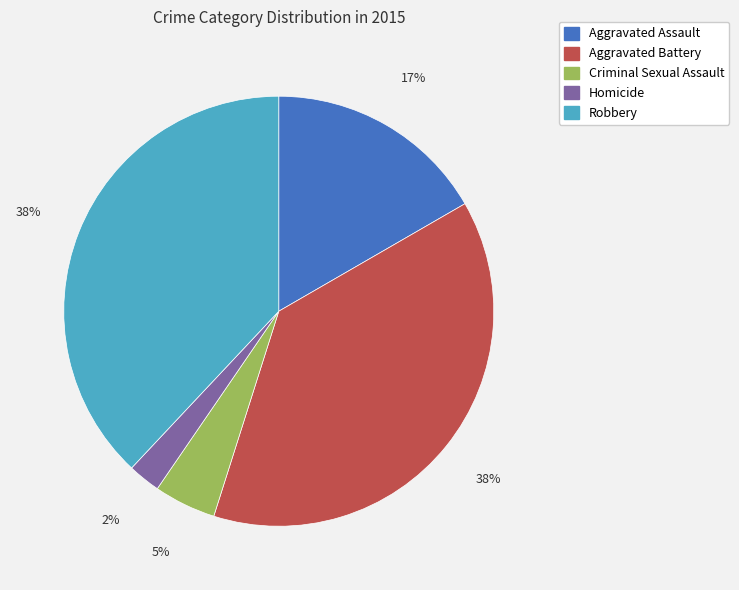

Count the number of slices in the pie.

5